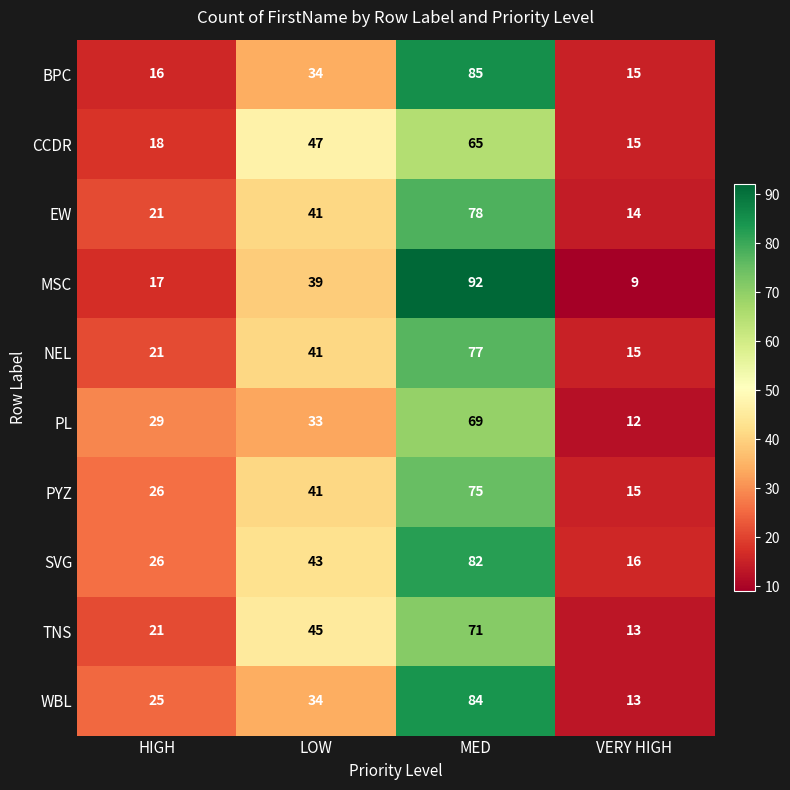

Rank the series by their maximum value, from highest to lowest.

MSC, BPC, WBL, SVG, EW, NEL, PYZ, TNS, PL, CCDR